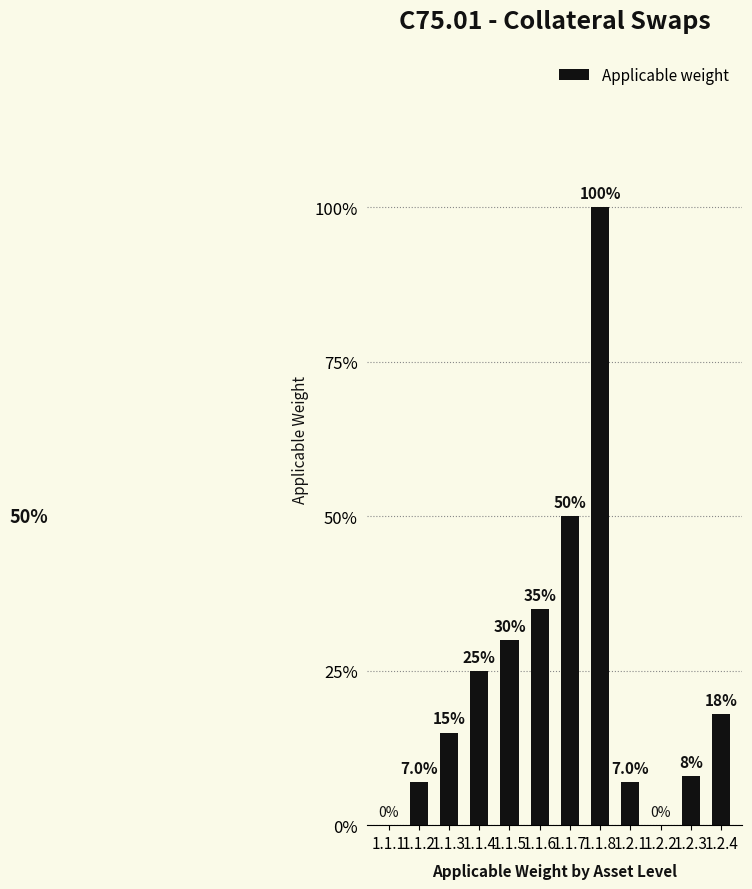

How many categories are shown in the chart?

12